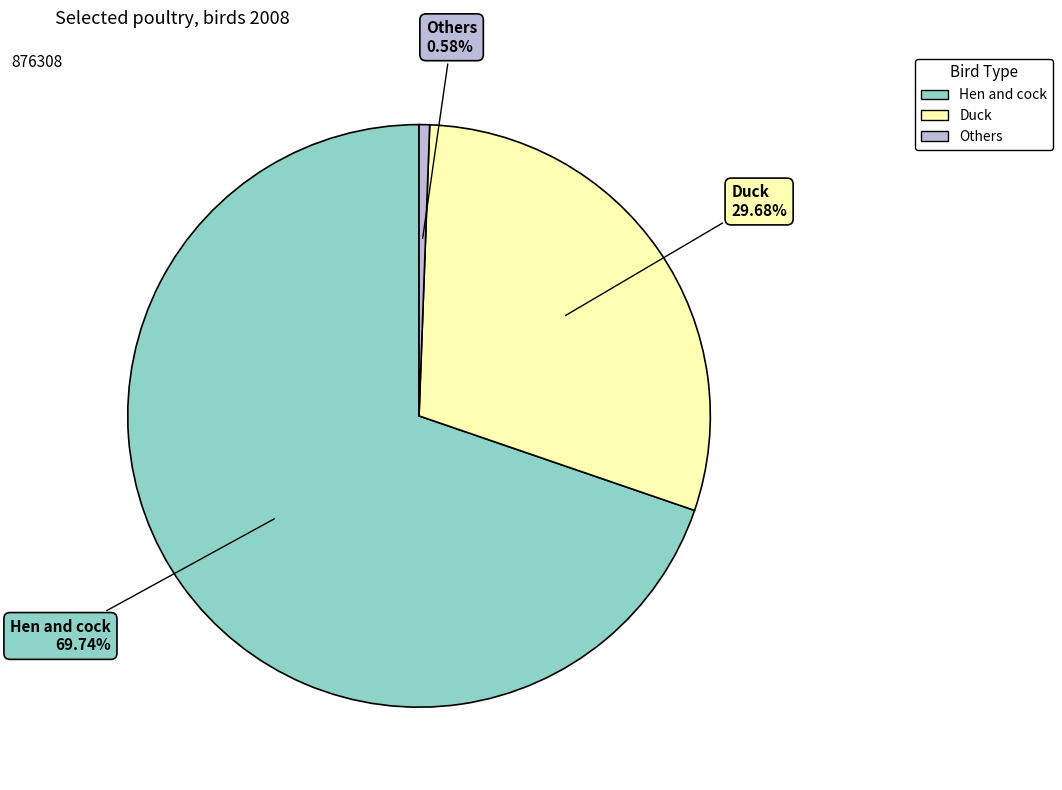

Which category has the smallest portion of the pie?

Others